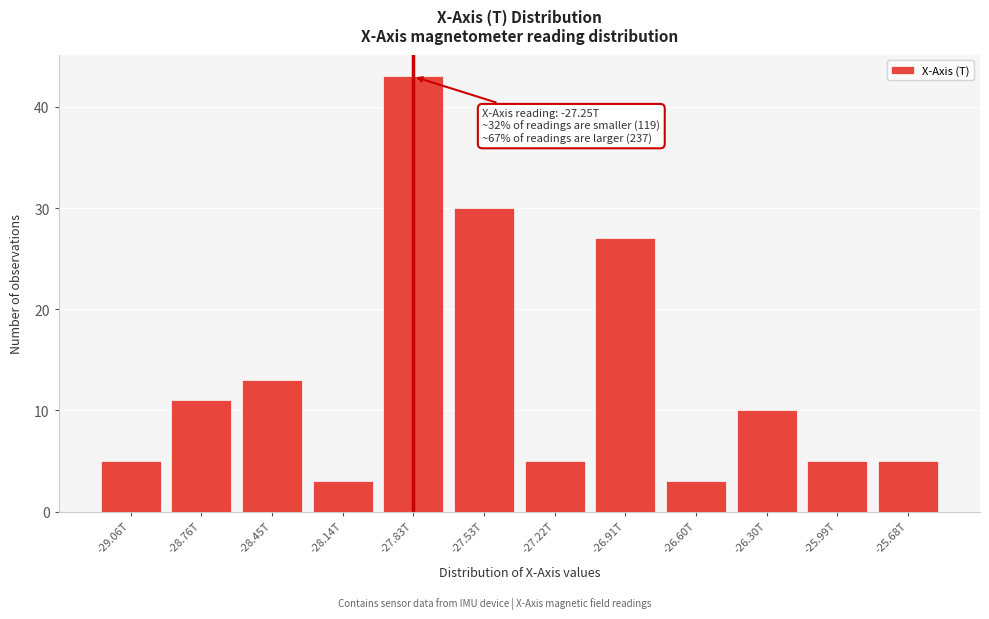

Reading right to left, list all the values displayed in this chart.

5	5	10	3	27	5	30	43	3	13	11	5